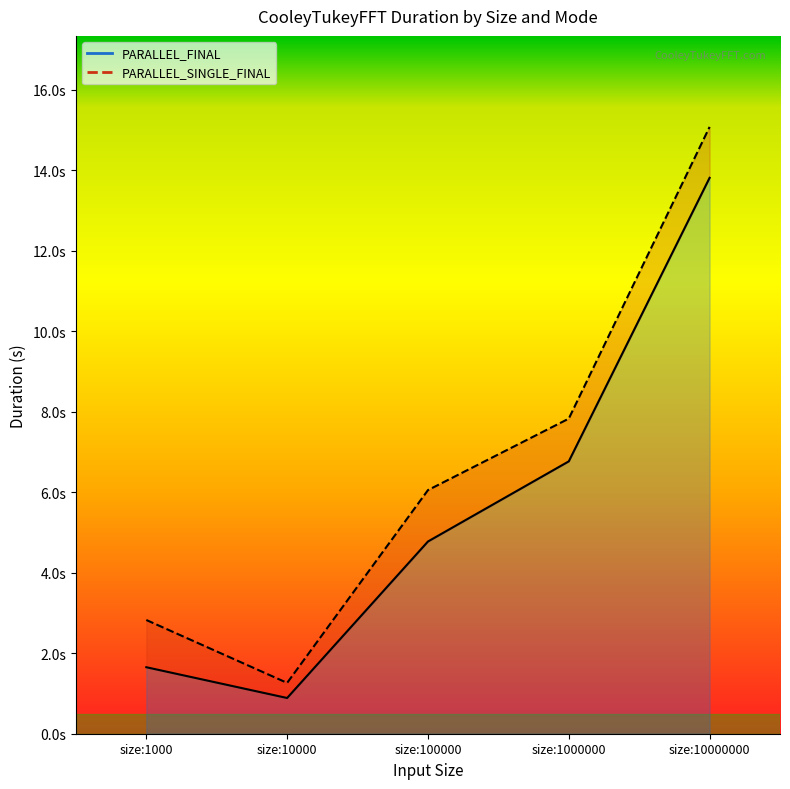

How many distinct data groups are displayed?

2